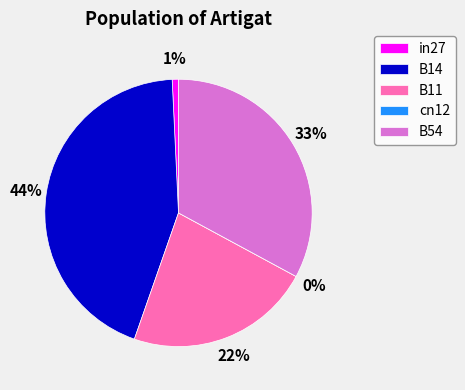

What is the smallest slice in the pie chart?

cn12